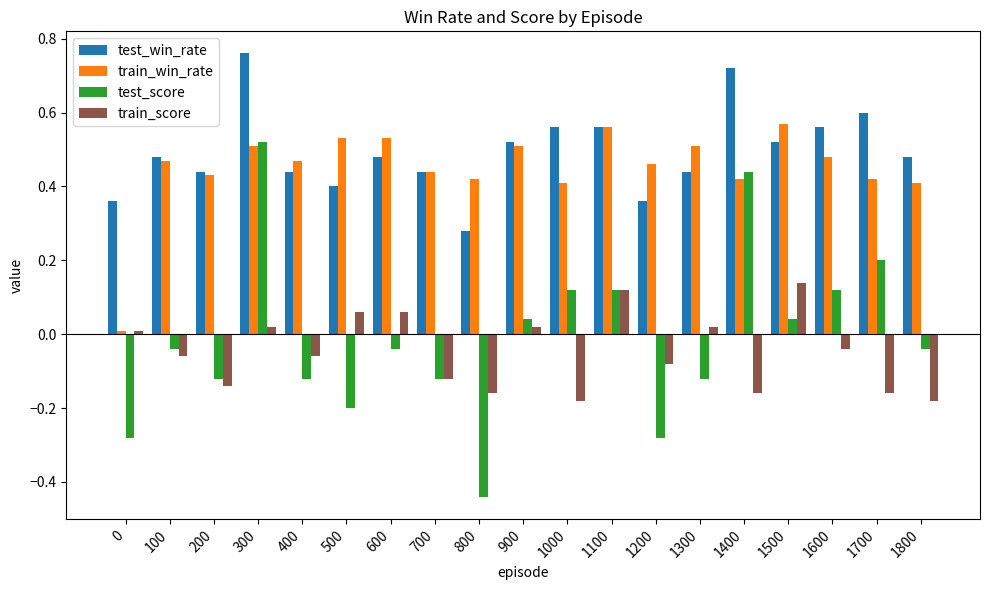

The value of train_score at 1000 is -0.2. True or false?

True